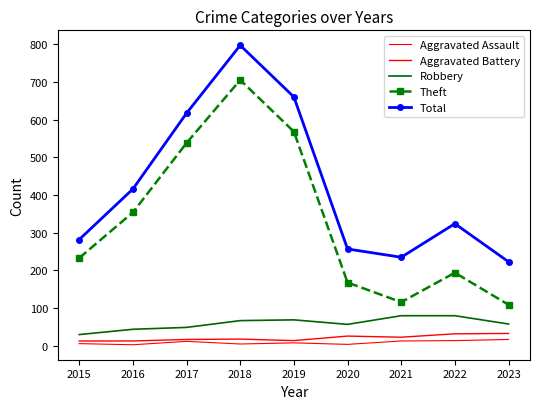

What is the approximate value of Theft at 2018, to the nearest 50?

700